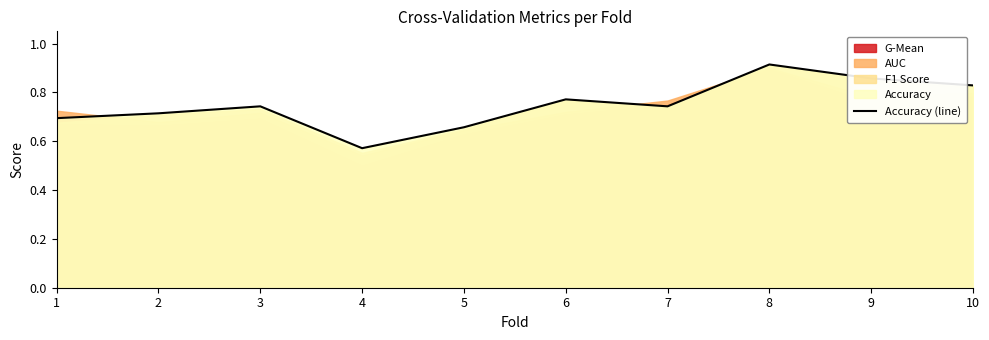

Reading left to right, list all the values displayed in this chart.

0.7	0.7	0.7	0.6	0.7	0.8	0.7	0.9	0.9	0.8